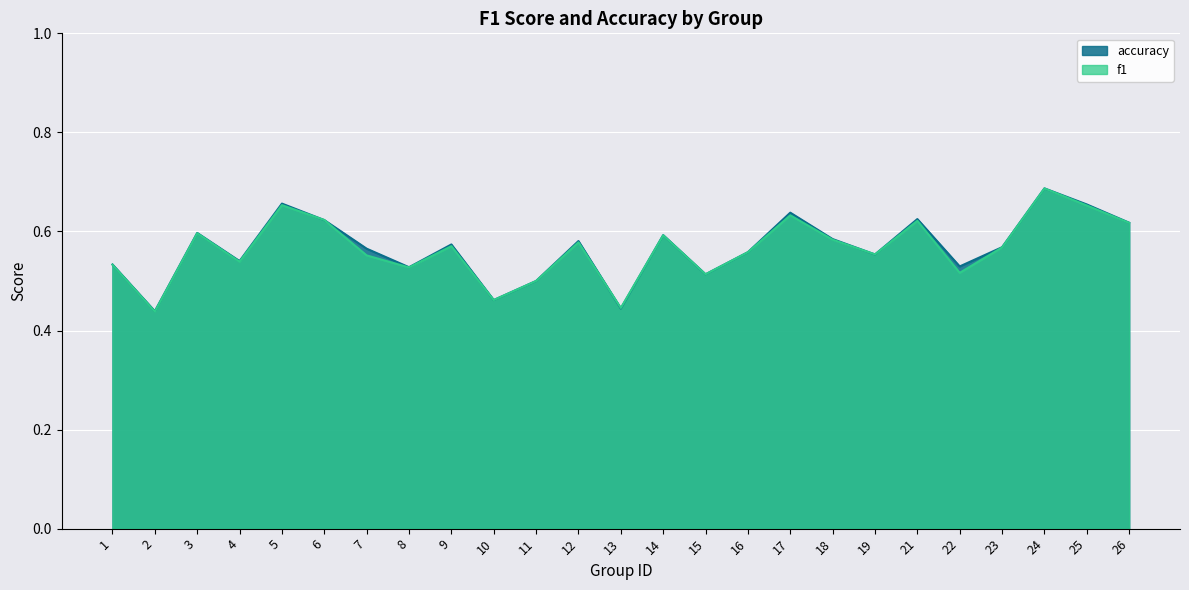

Where is accuracy nearest to the value 0?

2